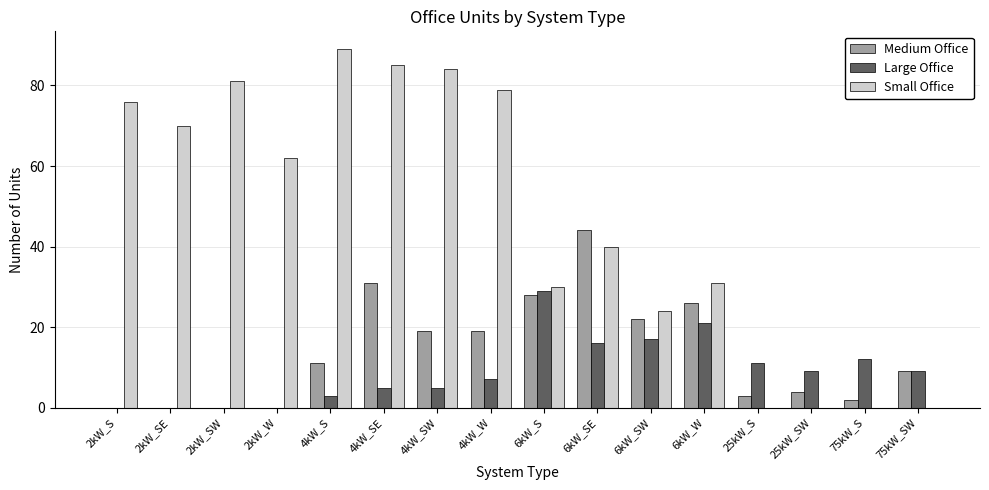

Is the value of Small Office at 2kW_W greater than the value of Large Office at 6kW_SW?

Yes